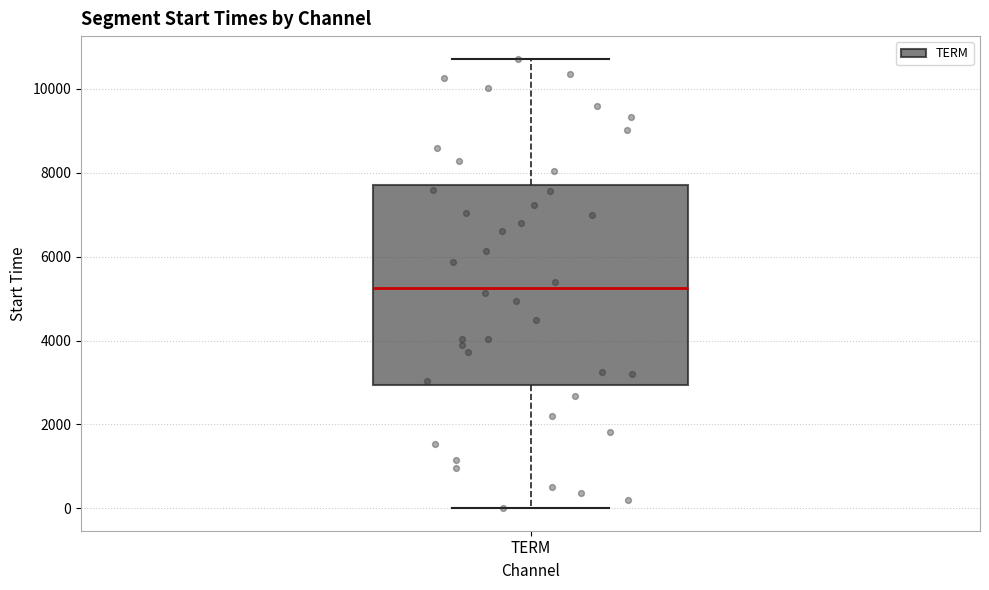

Transcribe this box plot: give where the median line is, the range the box spans, and where the two whiskers end, as read against the y-axis. The values are not printed on the chart, so give them approximately, as read against the axis.

median 5200, box 3000 to 7800, whiskers 0 to 10800